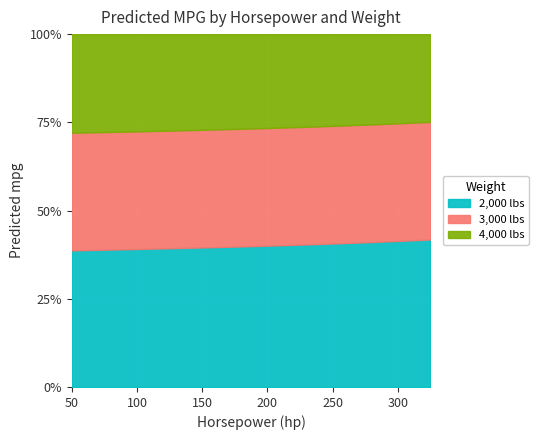

What is the total value across all series at 300?

100.0